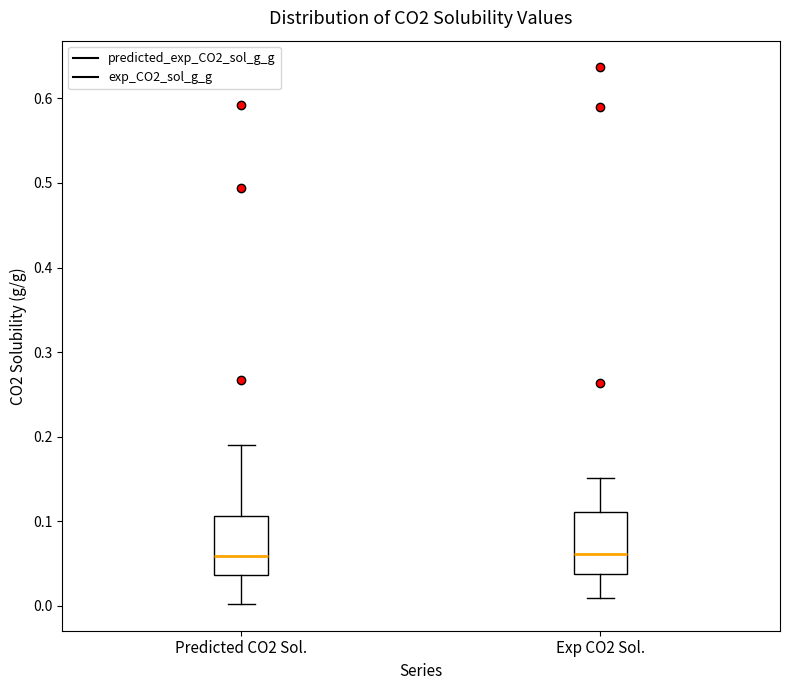

Reading left to right, read every box against the y-axis: the position of its median line, the range the box covers, and the ends of its whiskers. The values are not printed on the chart, so give them approximately, as read against the axis.

Predicted CO2 Sol.: median 0.06, box 0.04 to 0.11, whiskers 0.00 to 0.19
Exp CO2 Sol.: median 0.06, box 0.04 to 0.11, whiskers 0.01 to 0.15